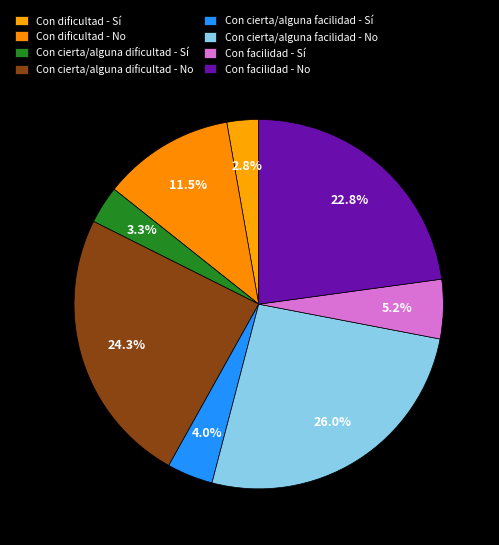

What percentage do Con cierta/alguna facilidad - No and Con cierta/alguna facilidad - Sí together represent?

30.1%